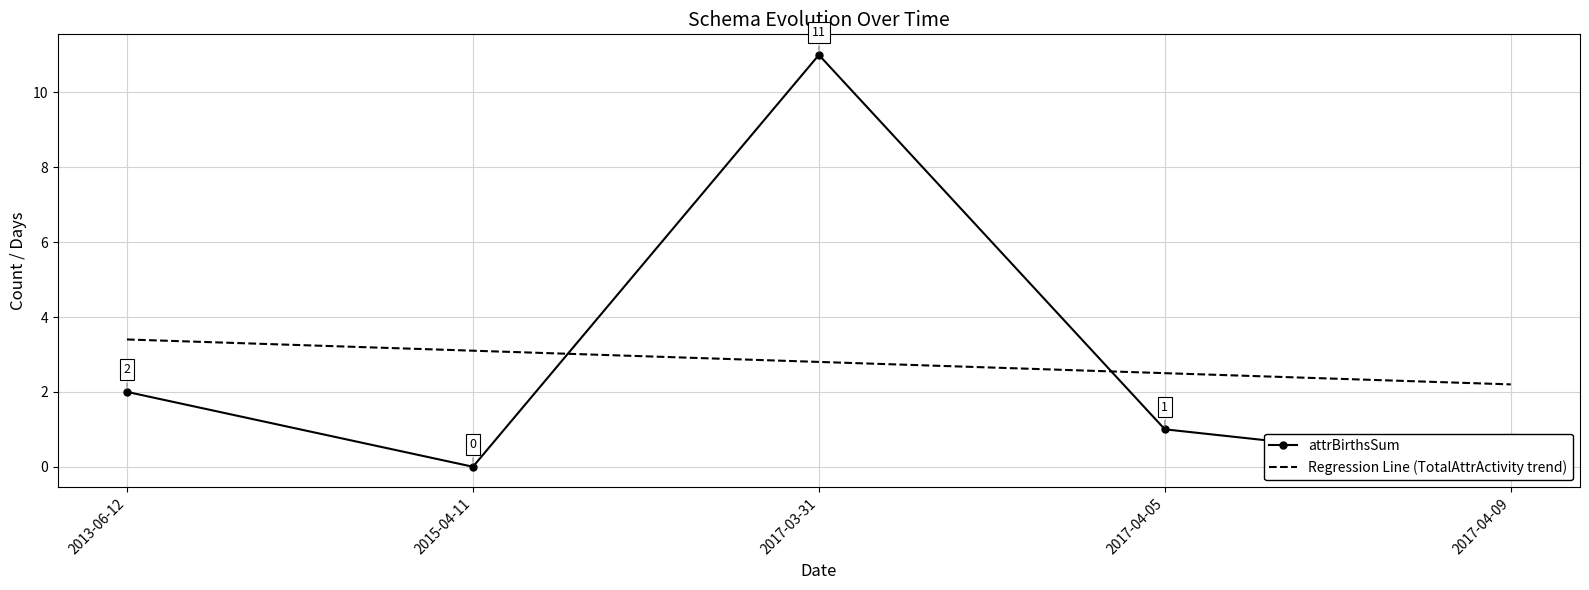

What are all the series names shown in the legend?

attrBirthsSum, Regression Line (TotalAttrActivity trend)